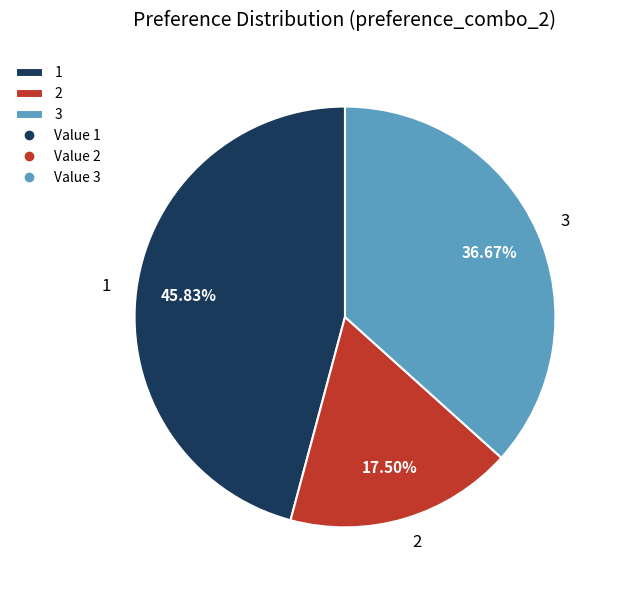

To the nearest percent, what percentage of the pie is 3?

37%